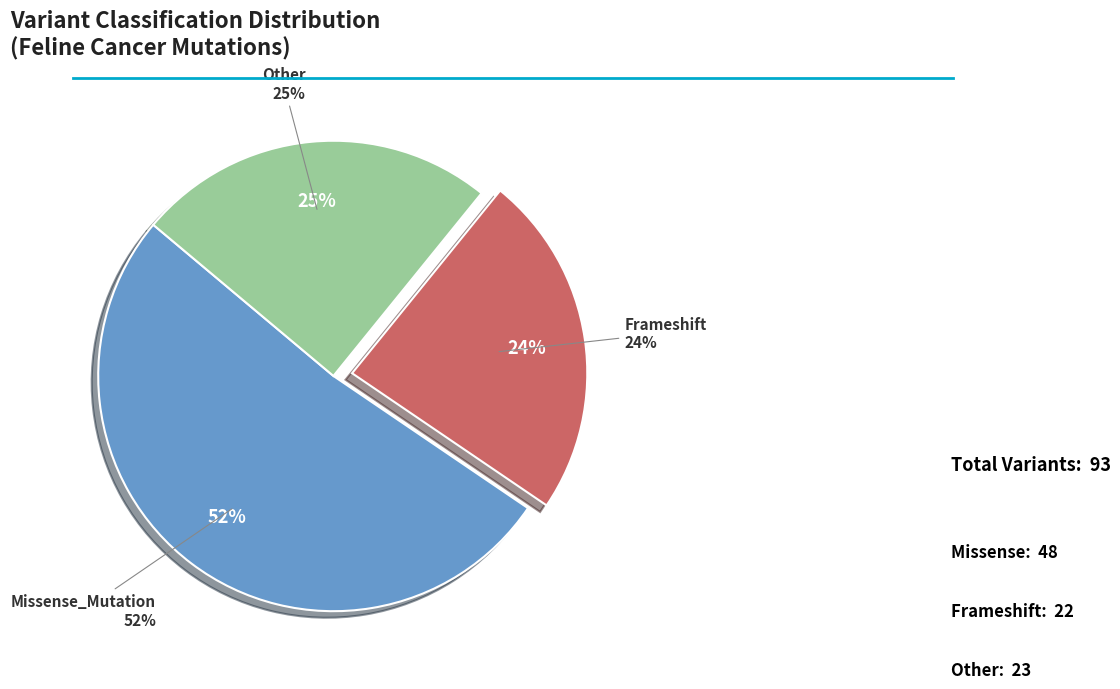

Which category has the biggest portion of the pie?

Missense_Mutation